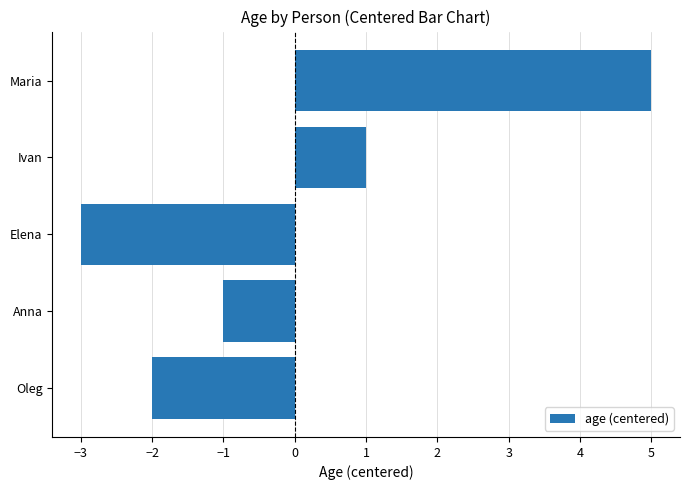

Approximately how many times larger is the value at Maria compared to Ivan?

5.0